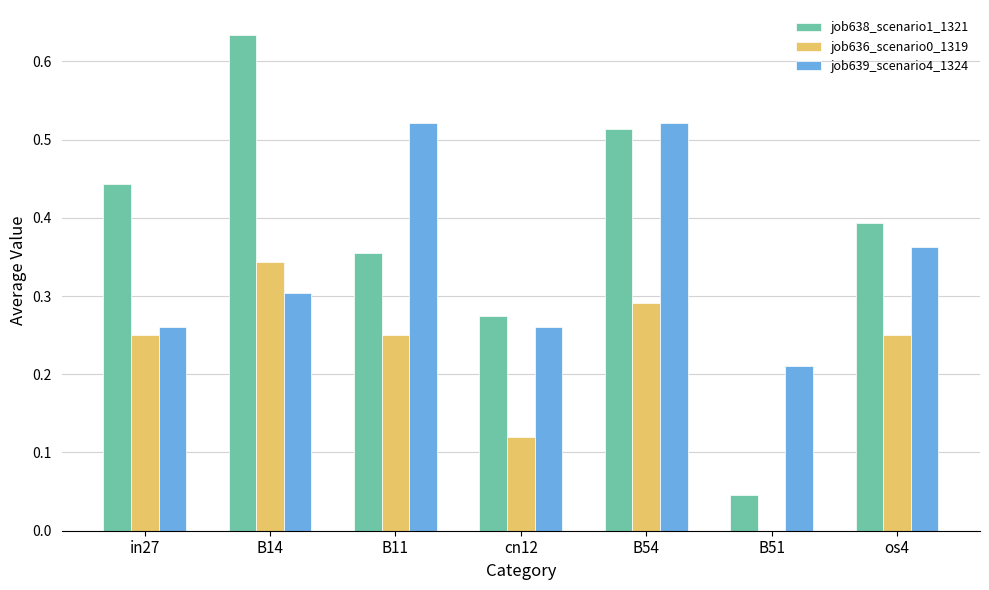

Which label corresponds to the largest value in the chart?

B14